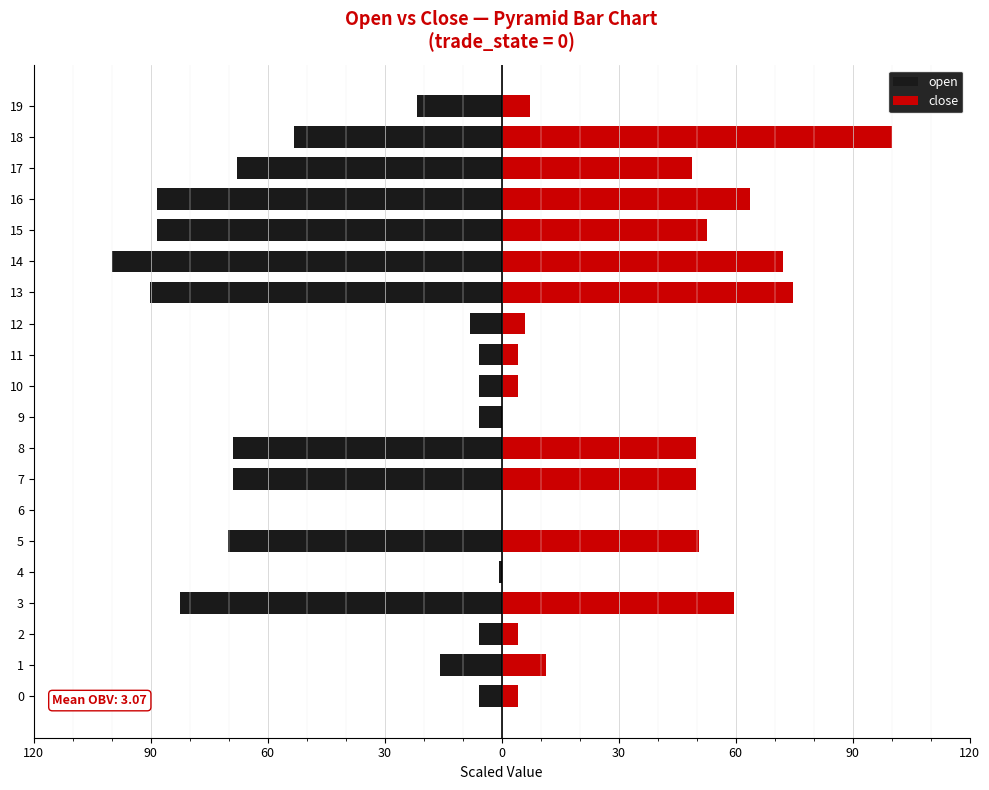

Is it true that close equals 72.2 at 14?

True